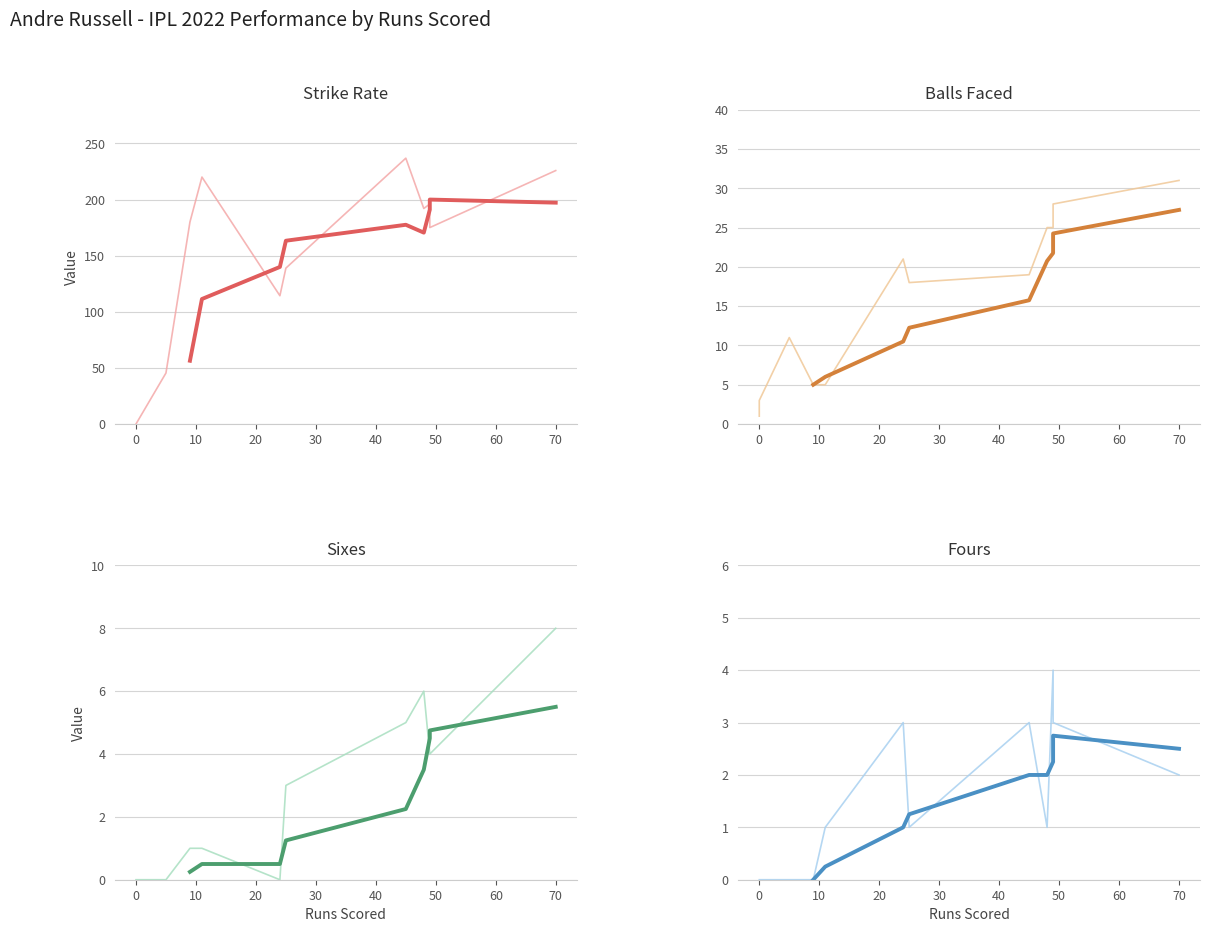

How many data points in sixes are less than 3?

6